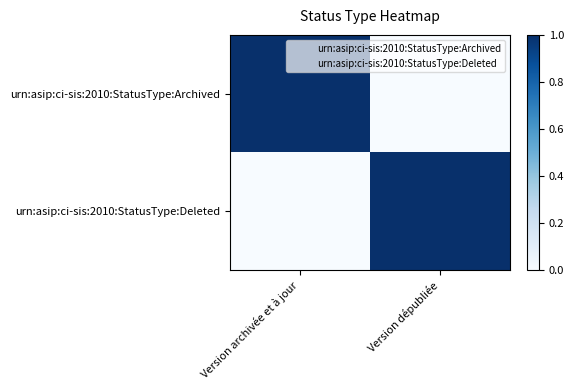

Which label corresponds to the largest value in the chart?

Version archivée et à jour